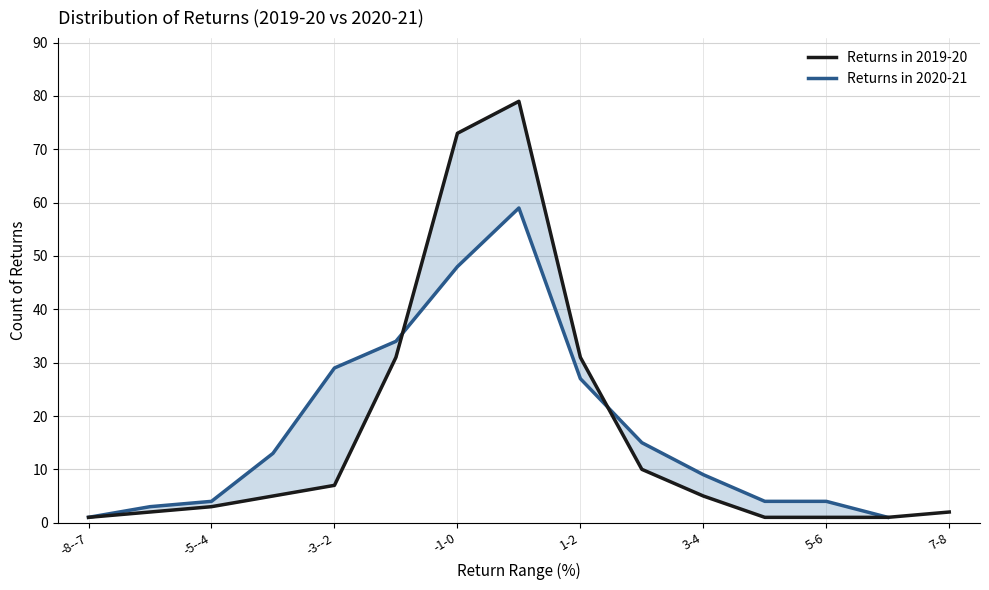

Reading left to right, list all the values displayed in this chart.

1	2	3	5	7	31	73	79	31	10	5	1	1	1	2